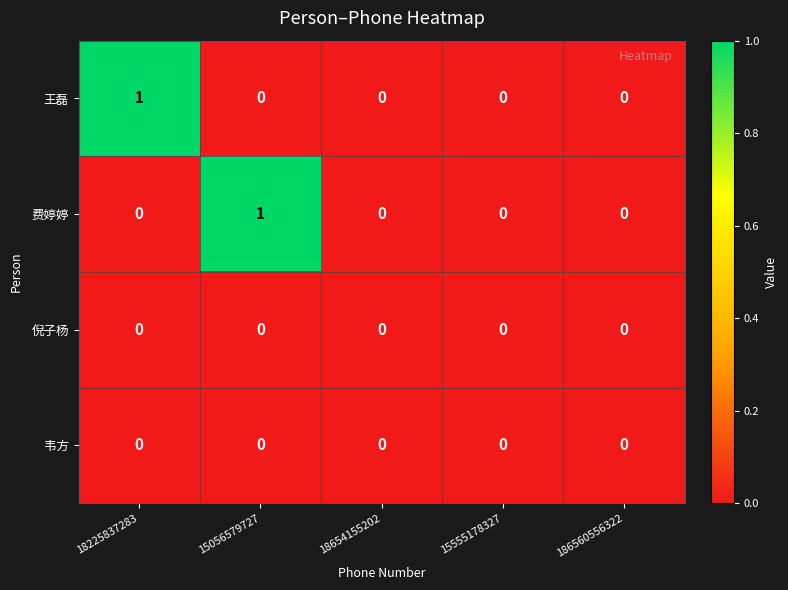

Is it true that 倪子杨 equals 0 at 15555178327?

True